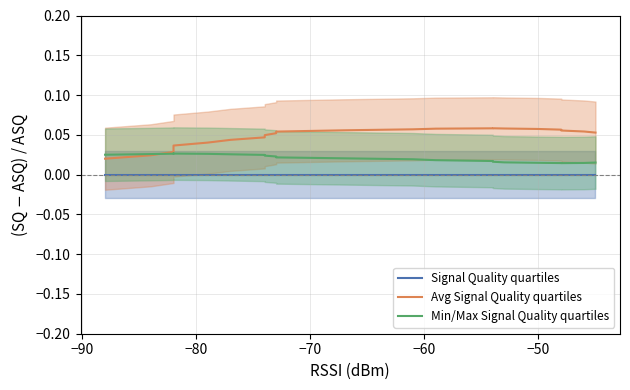

The Min/Max Signal Quality quartiles series shows 0.0 at −100. True or false?

False